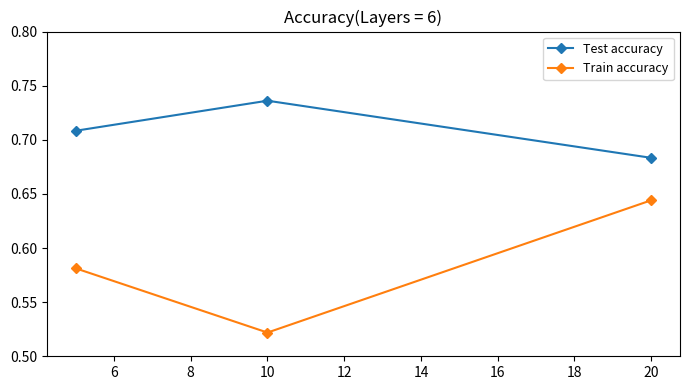

What is the sum of all Test accuracy values?

2.1